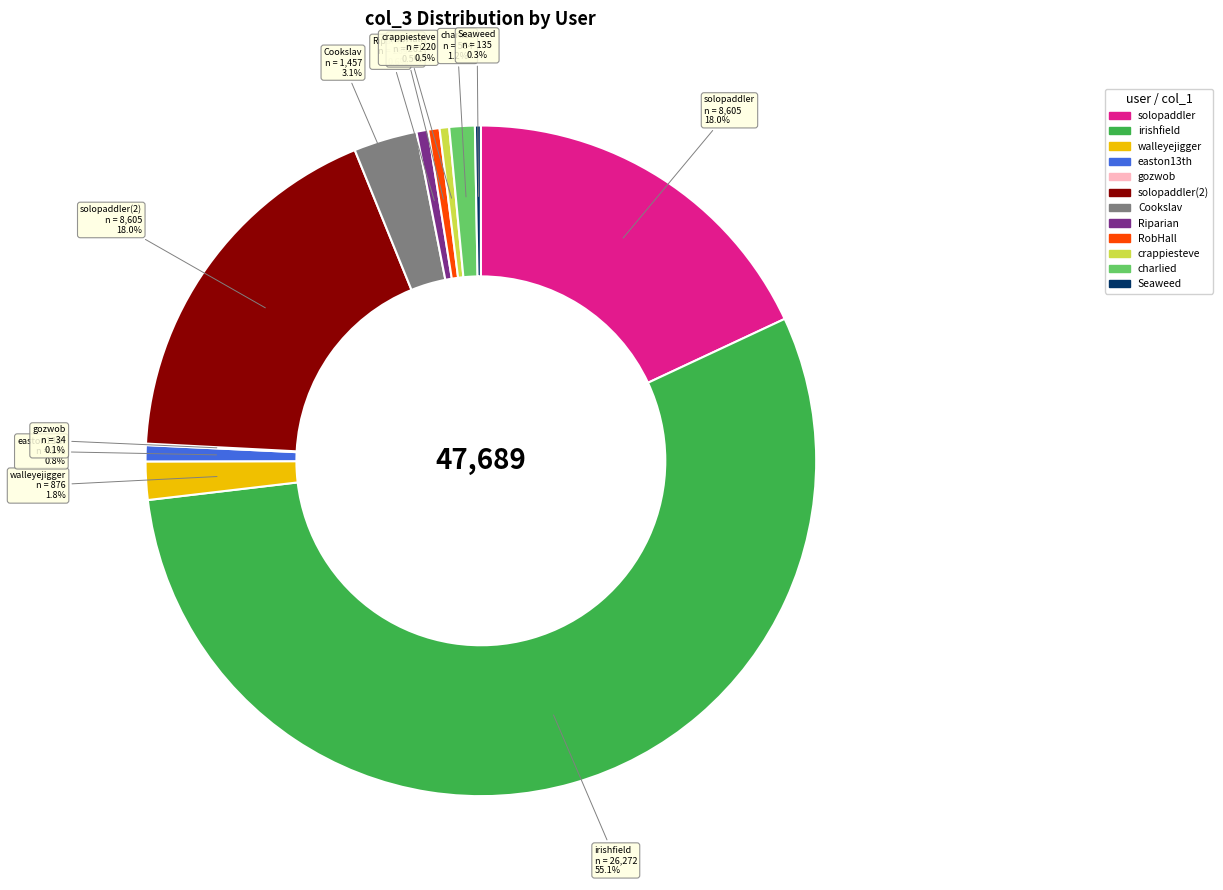

Is there a majority slice in this chart?

Yes